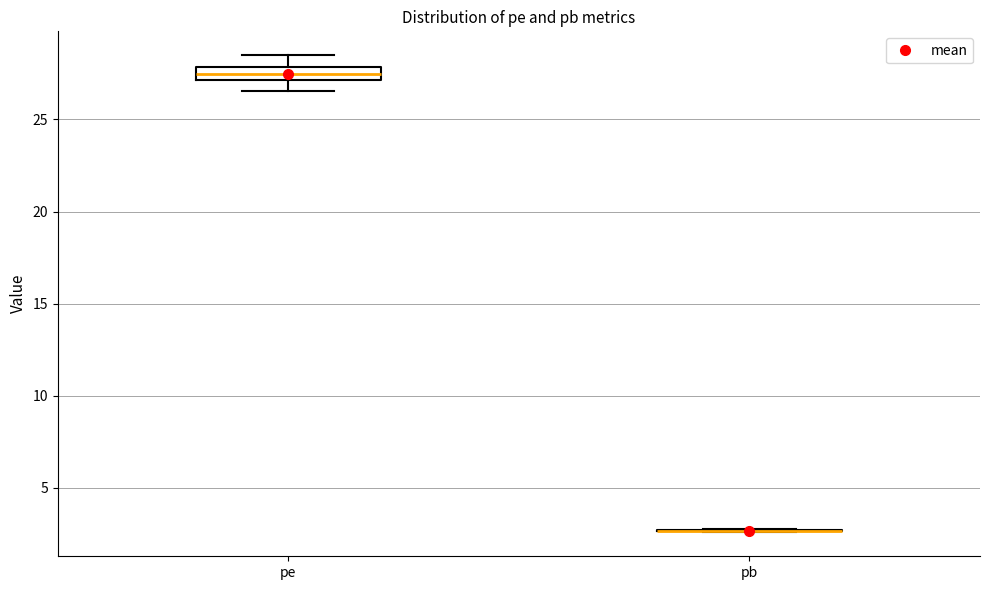

Where is the upper edge of the box for pe on the y-axis? The values are not printed on the chart, so give them approximately, as read against the axis.

28.0